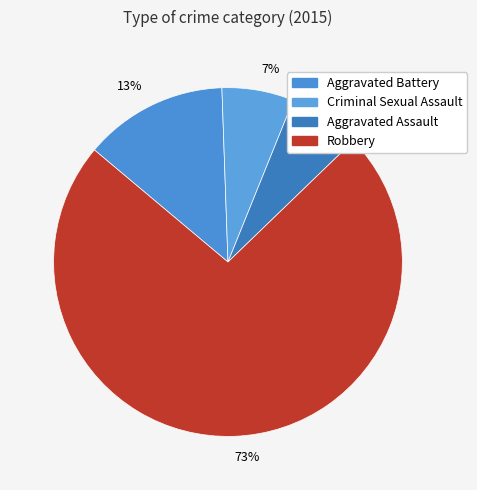

How many segments does this pie chart have?

4